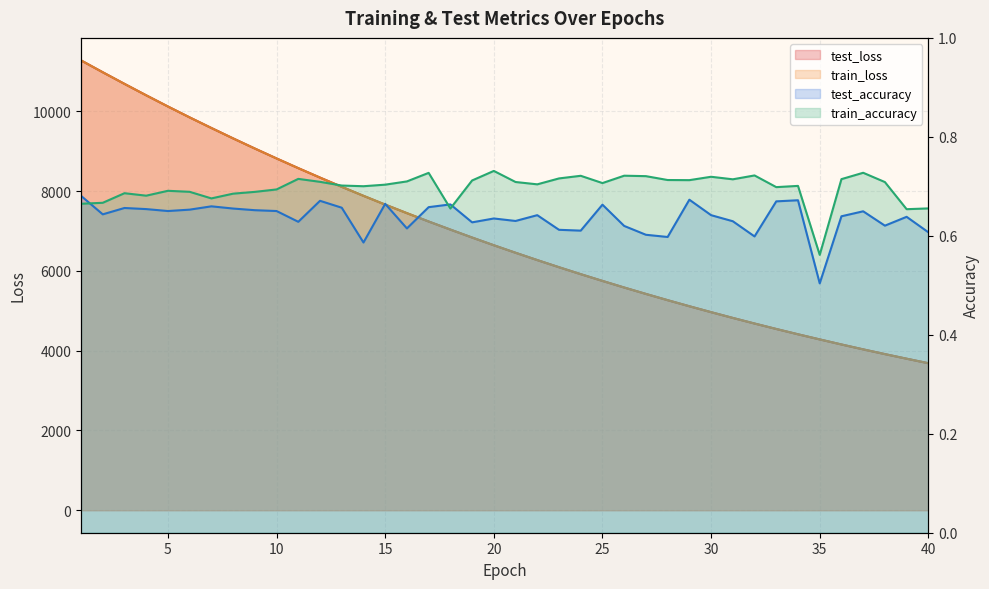

True or false: test_loss has more than 0 points higher than both neighbors.

False